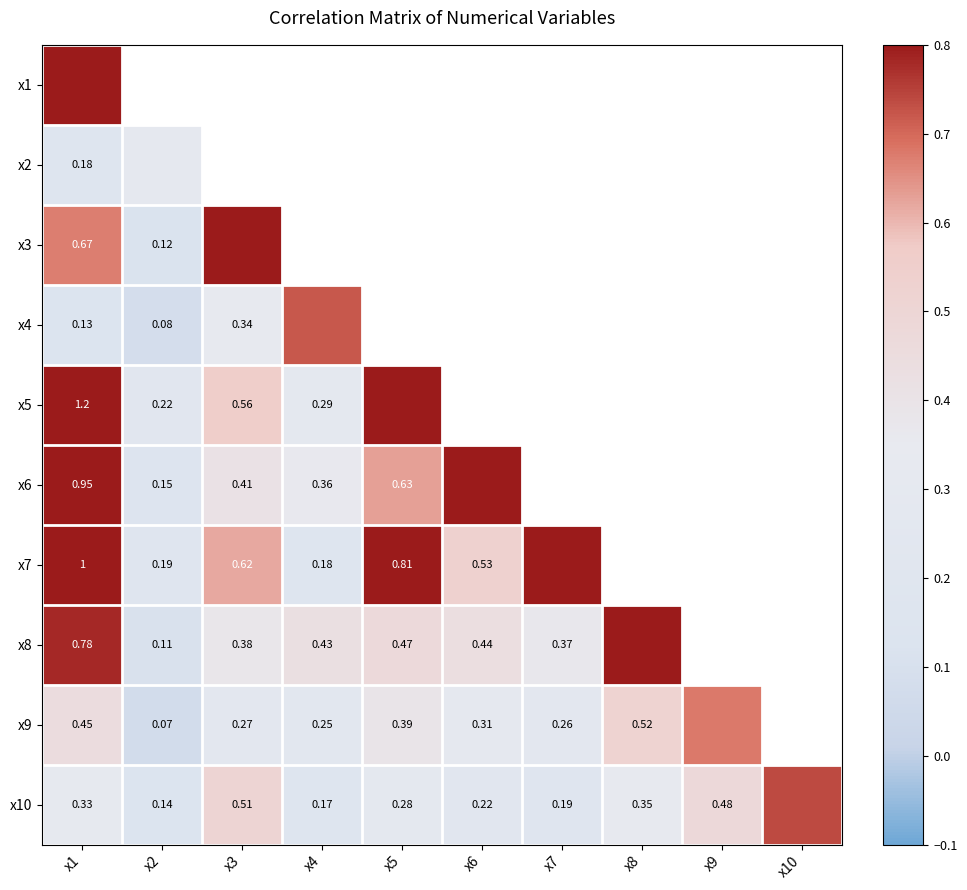

Which category has the lowest value in the x1 series?

x1